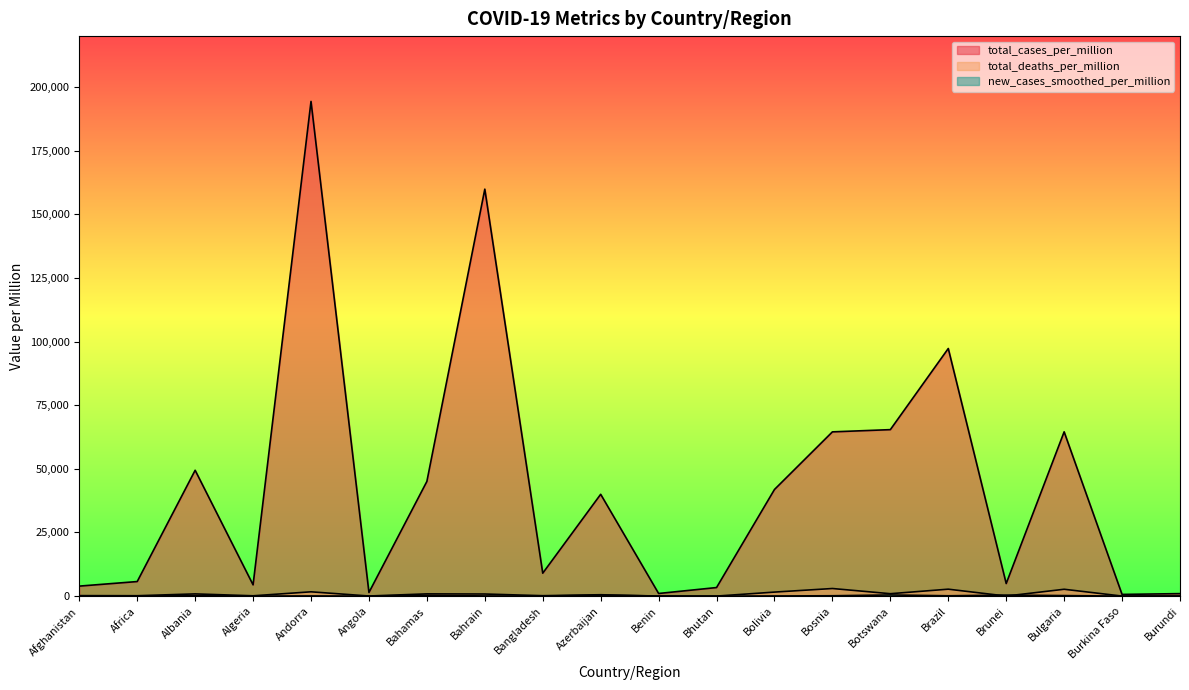

How many times do new_cases_smoothed_per_million and total_deaths_per_million cross each other?

5